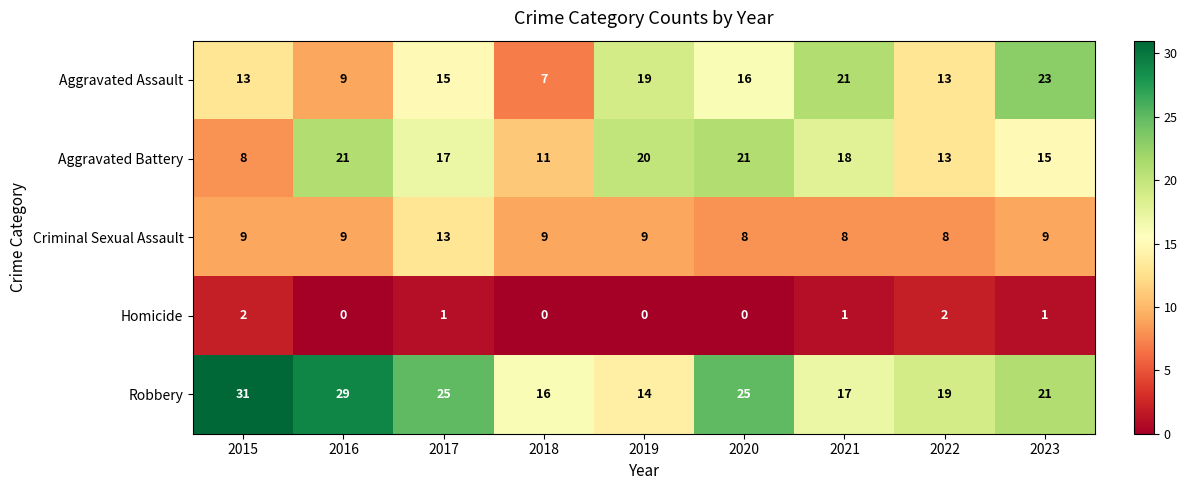

At how many categories does at least one series exceed 8?

9